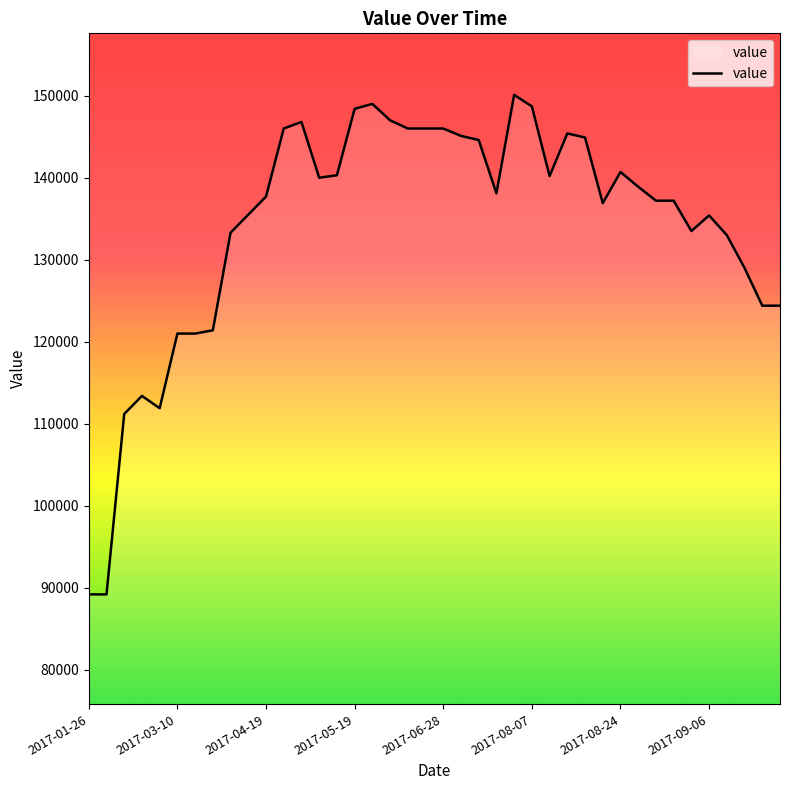

What is the average value?

134200